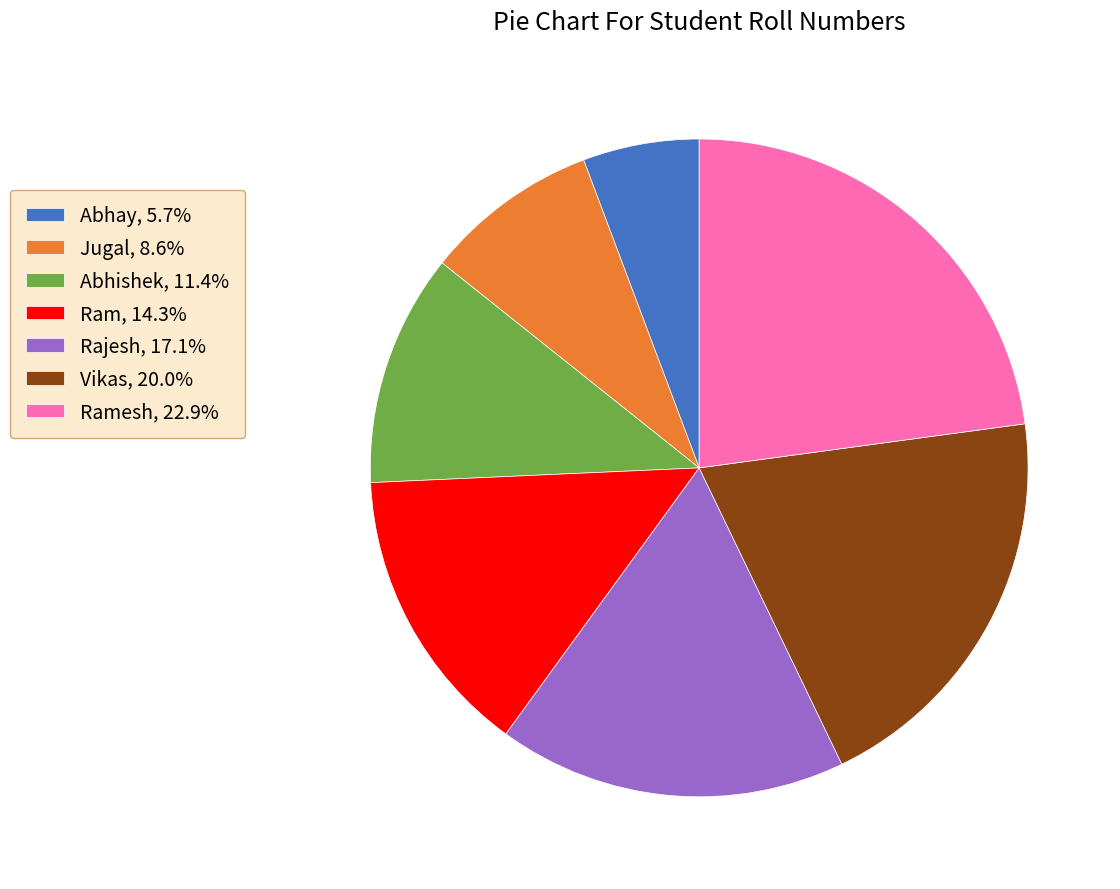

How many slices are in this pie chart?

7